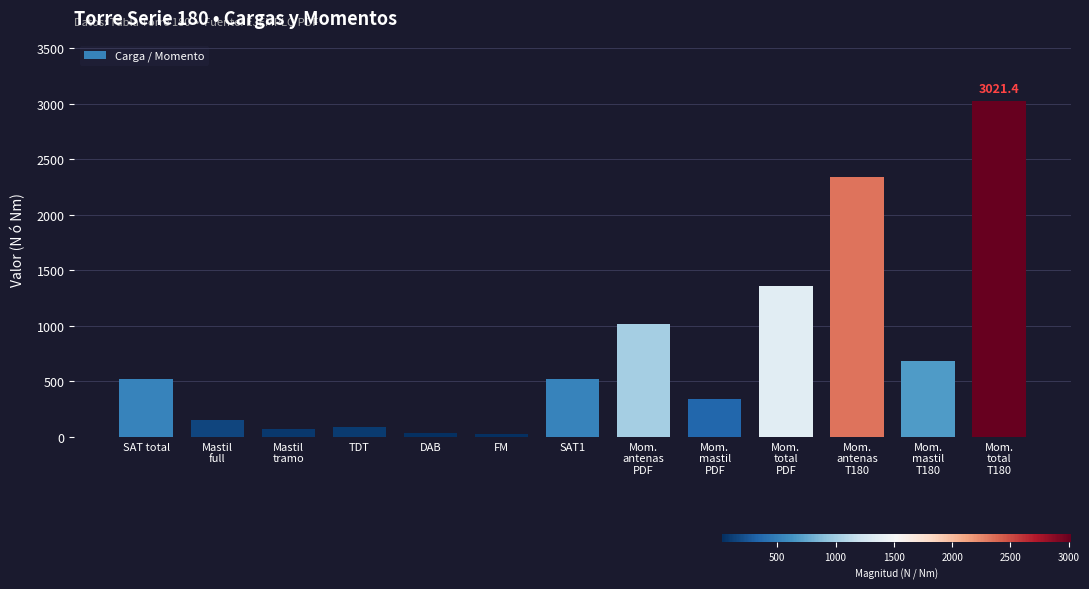

What is the value of the 3rd bar from the left?

75.6